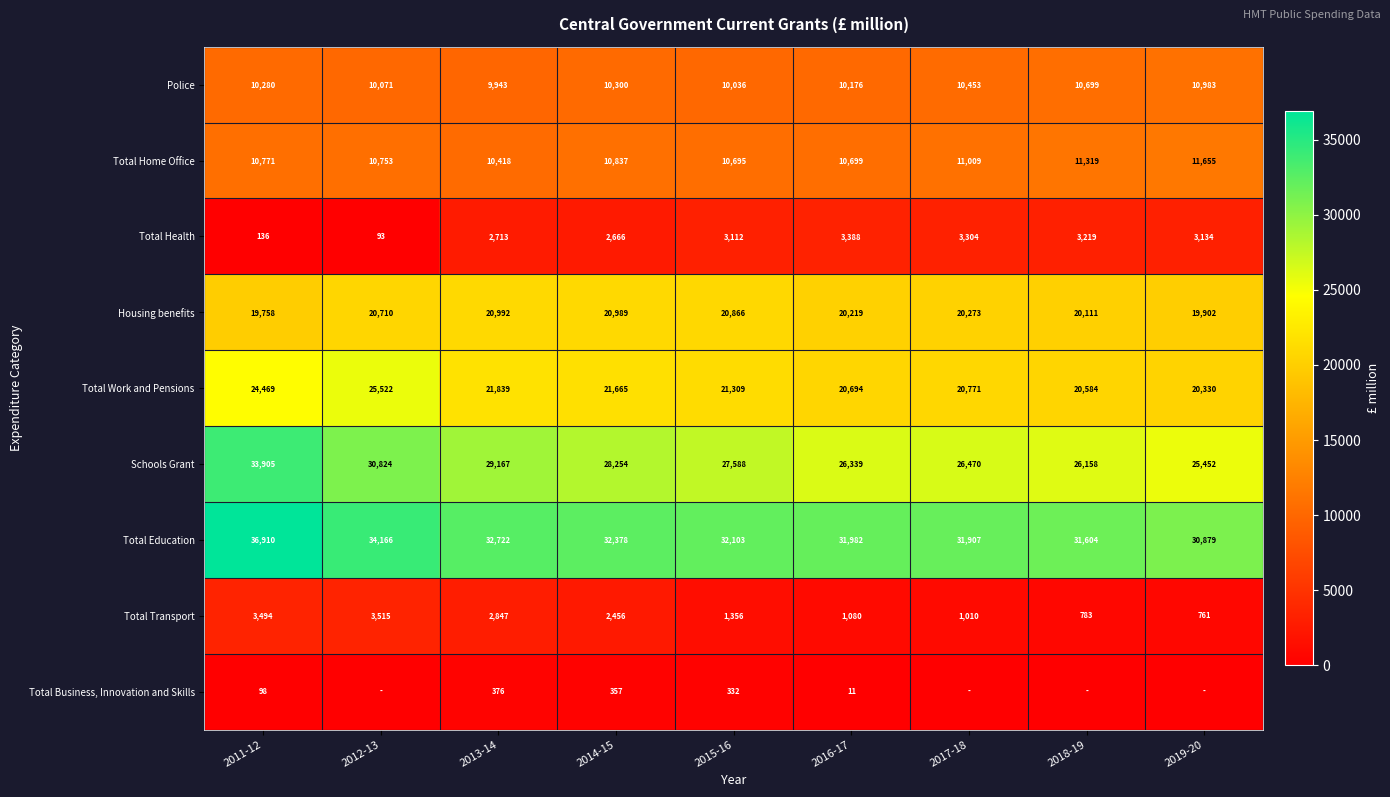

Where is Total Health nearest to the value 1740?

2014-15